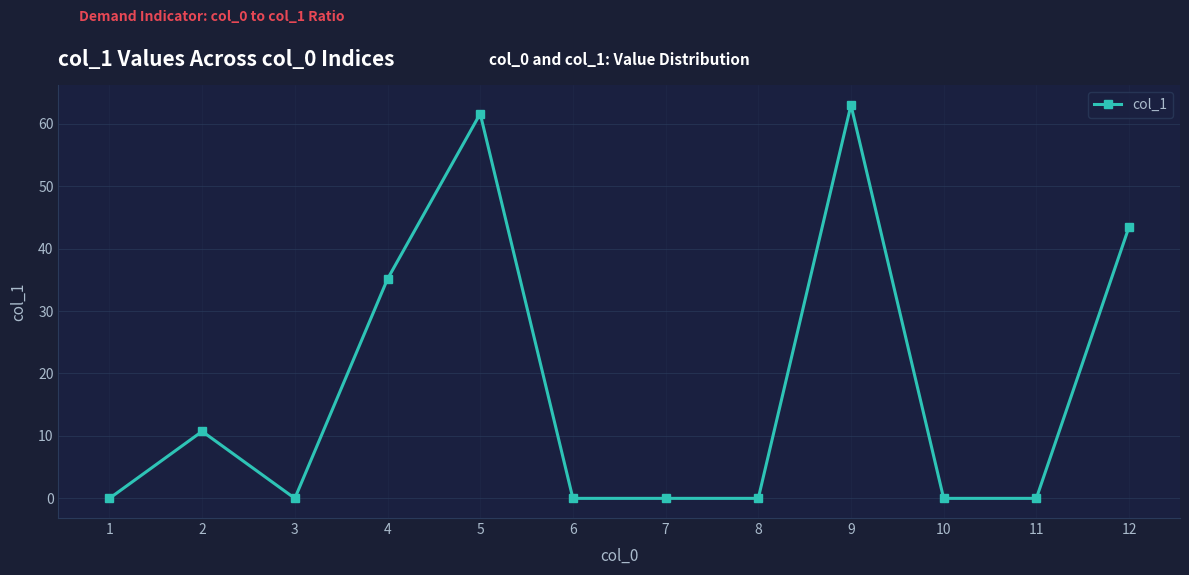

True or false: the data has more than 0 interior local peaks.

True